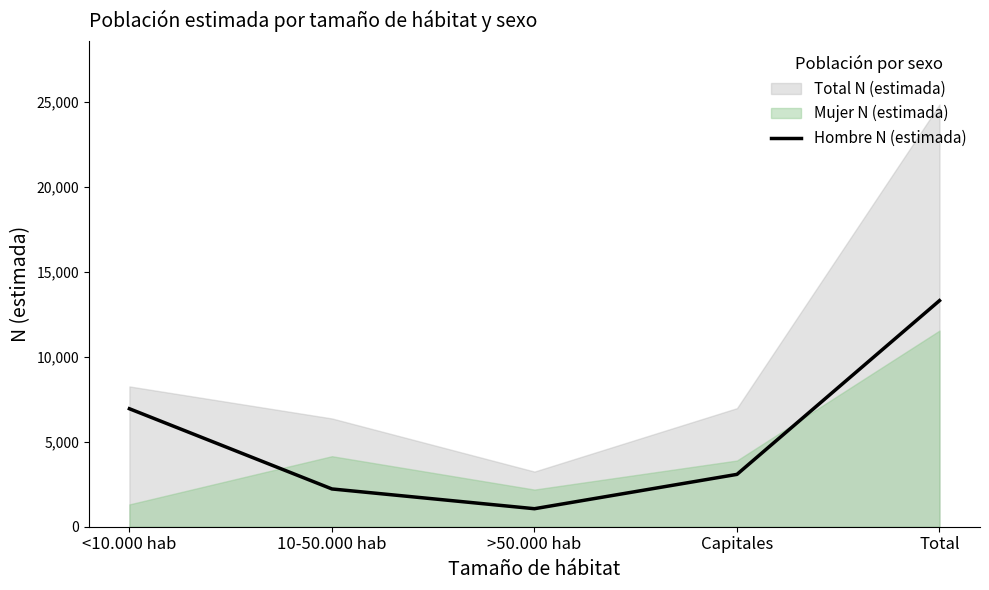

List the labels in order of Hombre N (estimada) value, largest first.

Total, <10.000 hab, Capitales, 10-50.000 hab, >50.000 hab